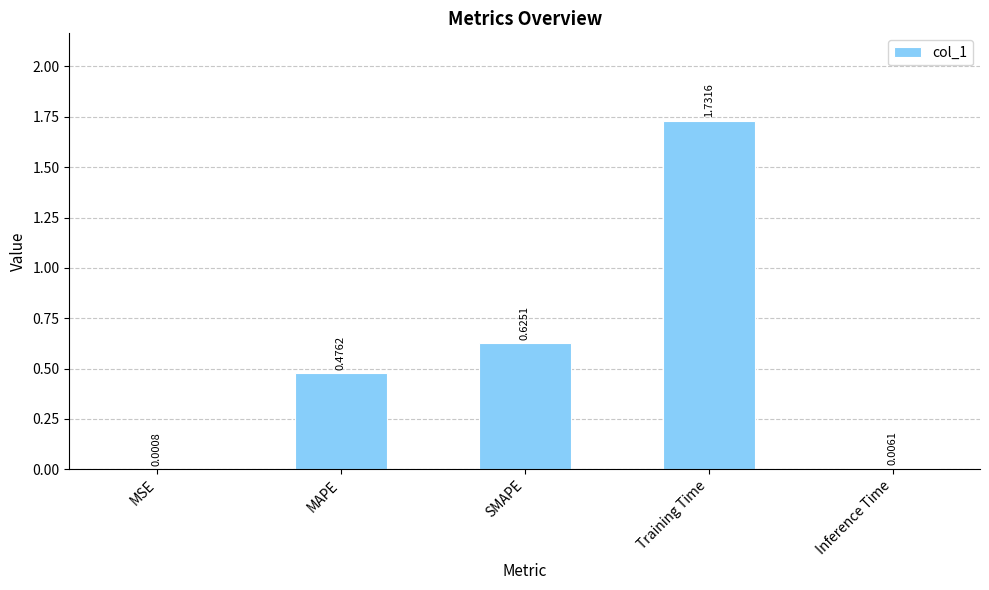

Which label corresponds to the largest value in the chart?

Training Time